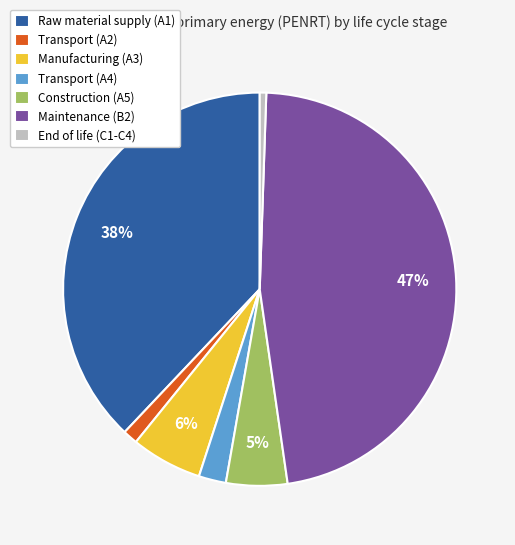

What percentage is the Maintenance (B2) slice, to the nearest percent?

47%